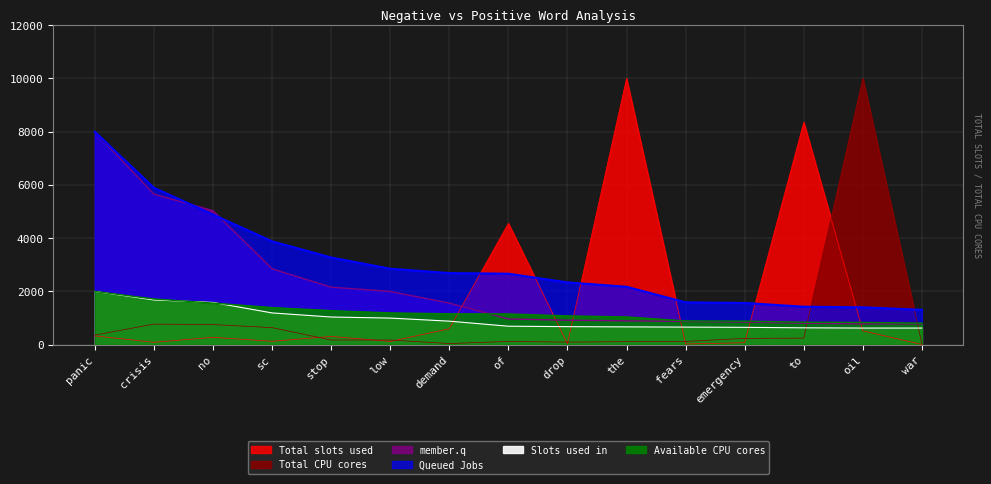

List the labels in order of negative type occurences value, smallest first.

oil, war, to, emergency, fears, the, drop, of, demand, low, stop, sc, no, crisis, panic